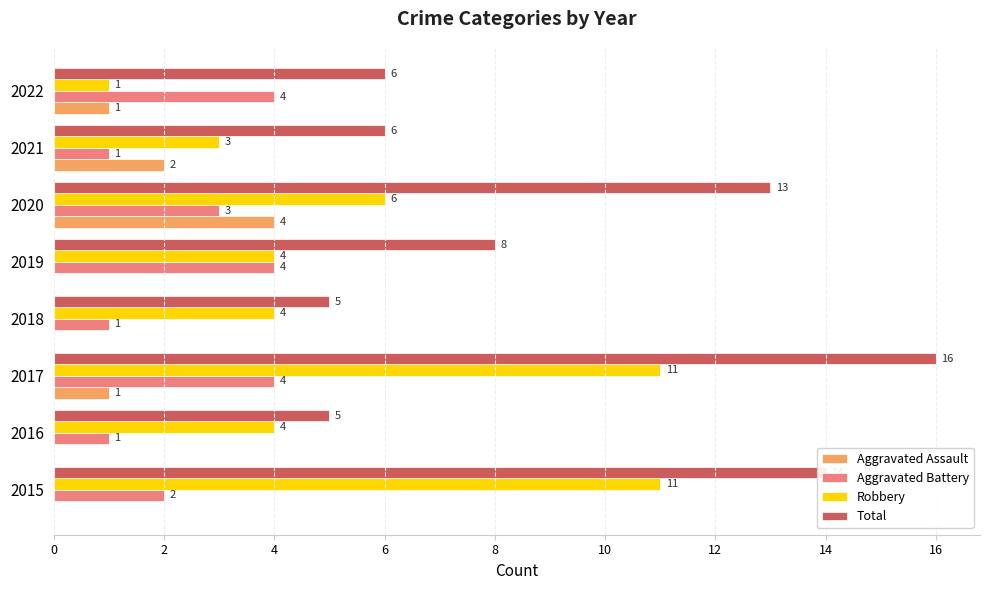

Is it true that Robbery equals 11 at 2017?

True